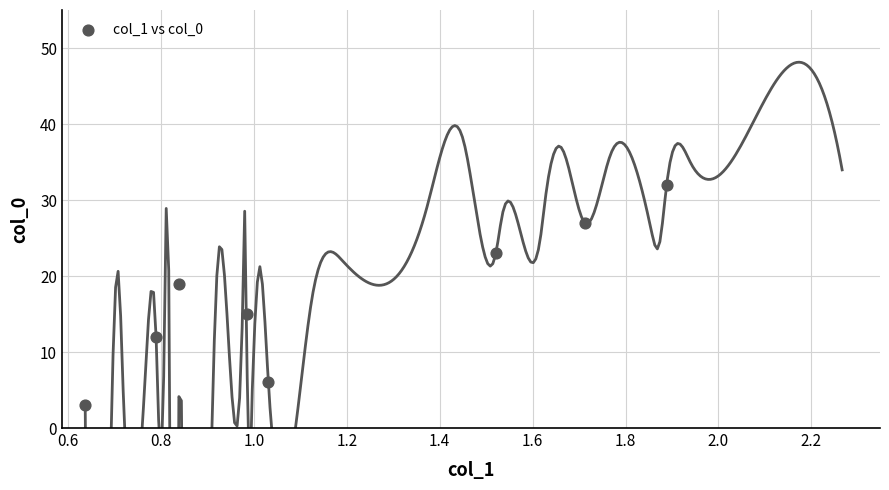

What is the average Y value?

17